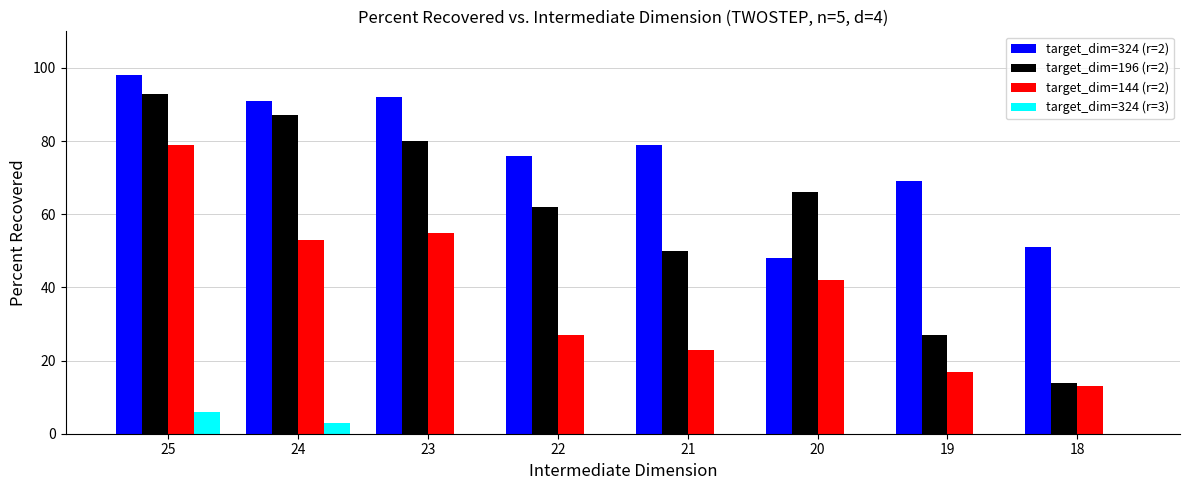

At which category is the sum across all series the highest?

25